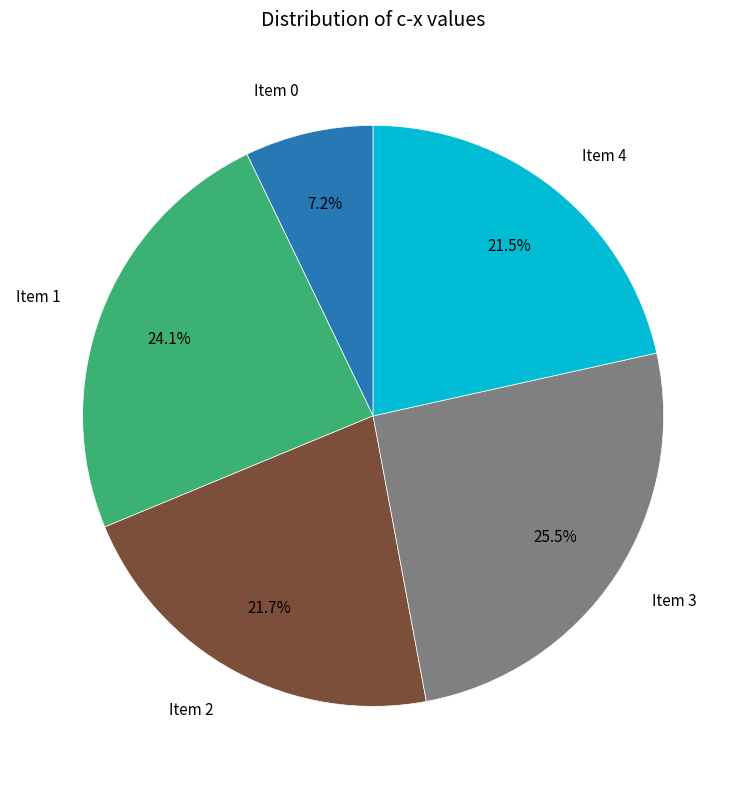

To the nearest percent, what is the average slice percentage?

20%